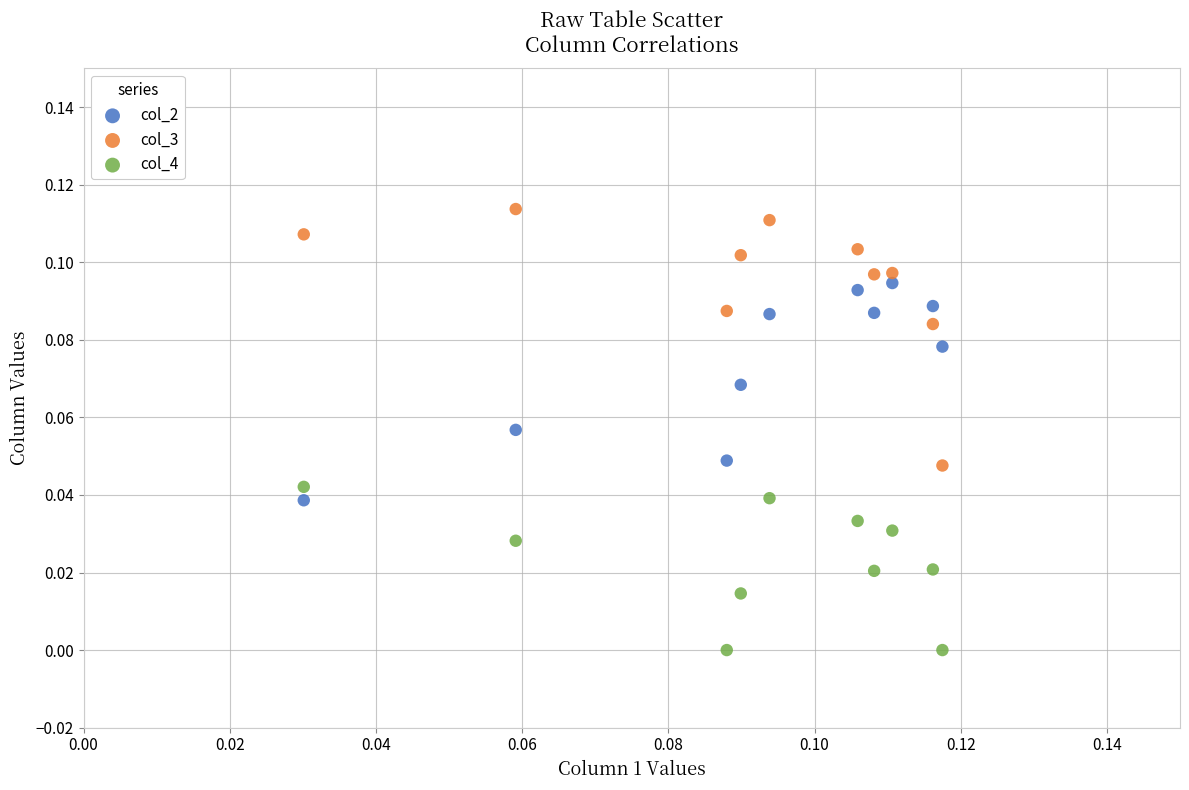

Which series reaches the minimum Y coordinate?

col_4